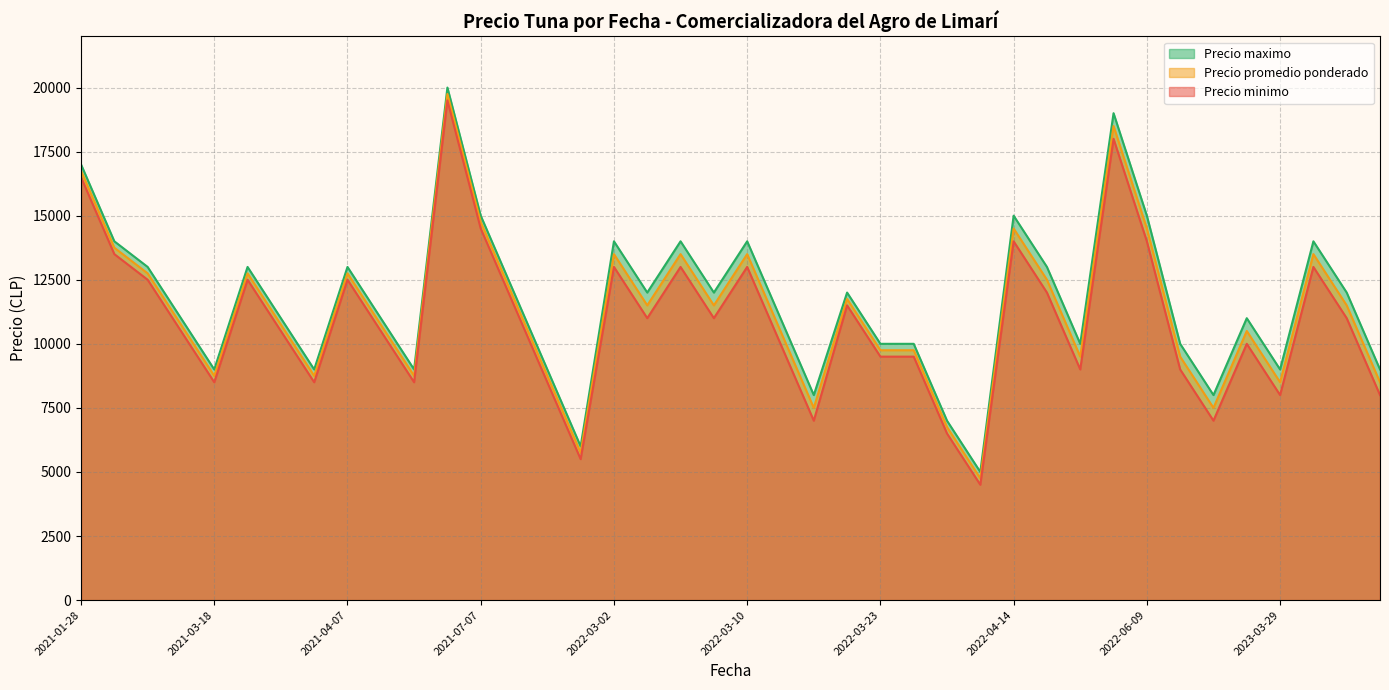

In Precio maximo, how many points are lower than both neighbors (excluding endpoints)?

12